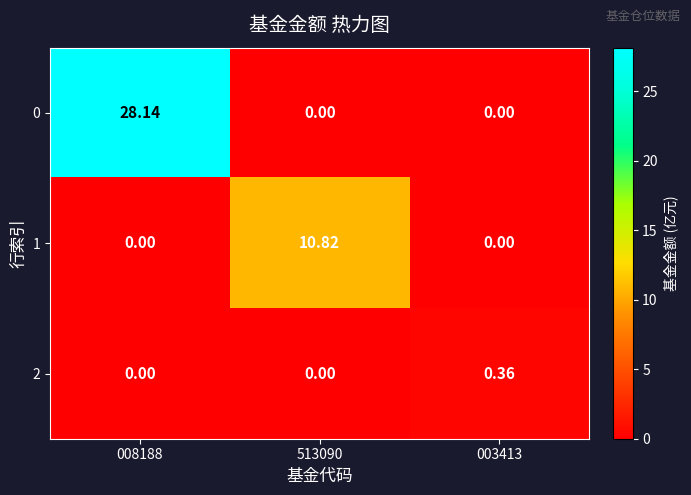

Is the value of 1 at 513090 greater than the value of 0 at 008188?

No